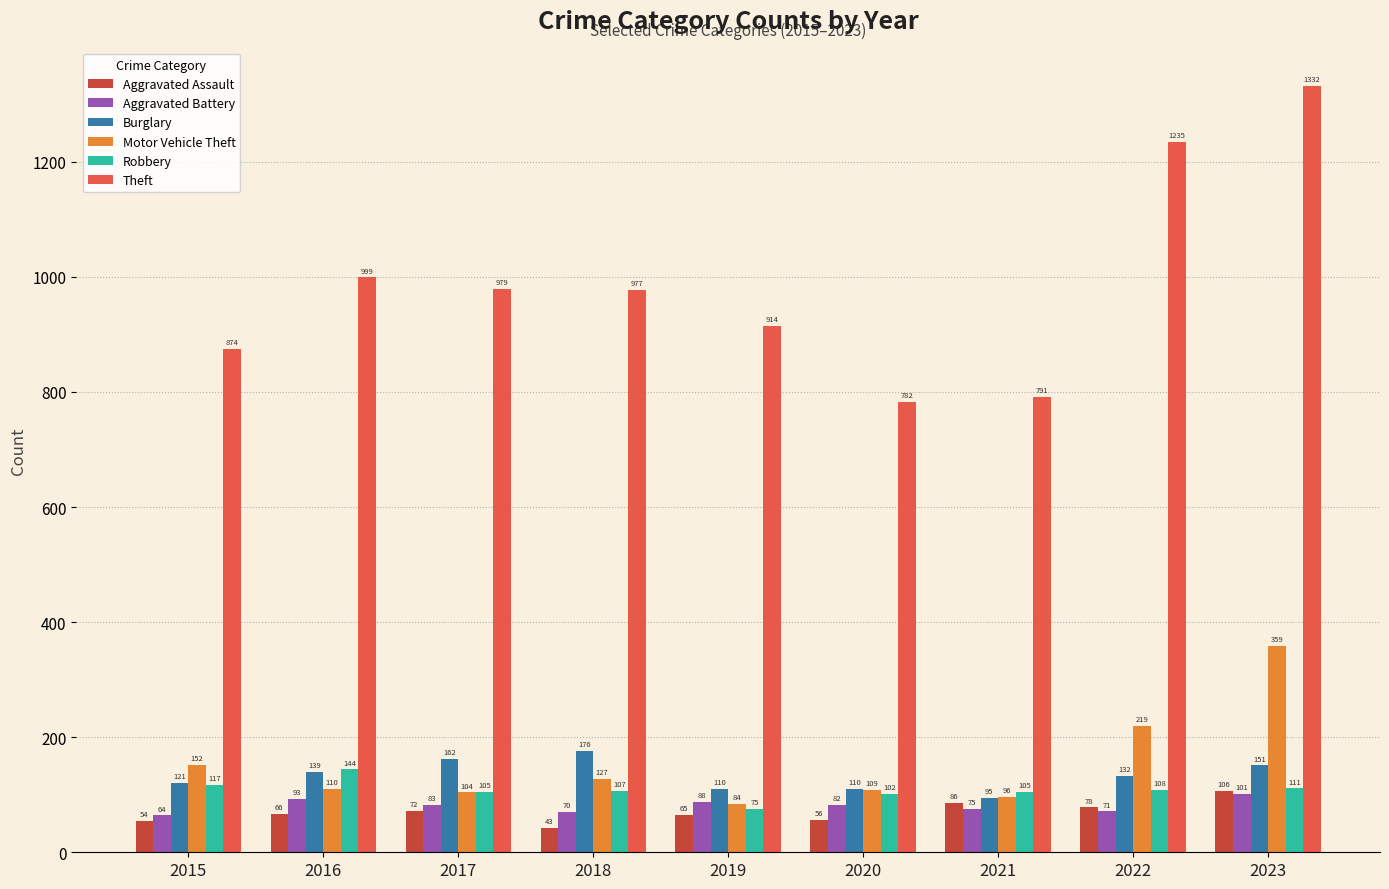

Rank the series at 2017 from highest to lowest value.

Theft, Burglary, Robbery, Motor Vehicle Theft, Aggravated Battery, Aggravated Assault